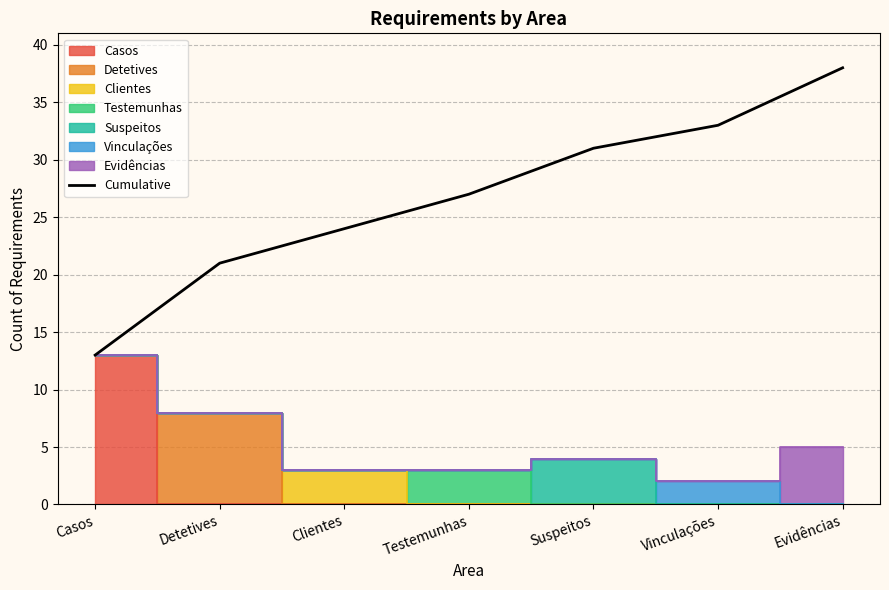

At which label is the value closest to 25?

Clientes